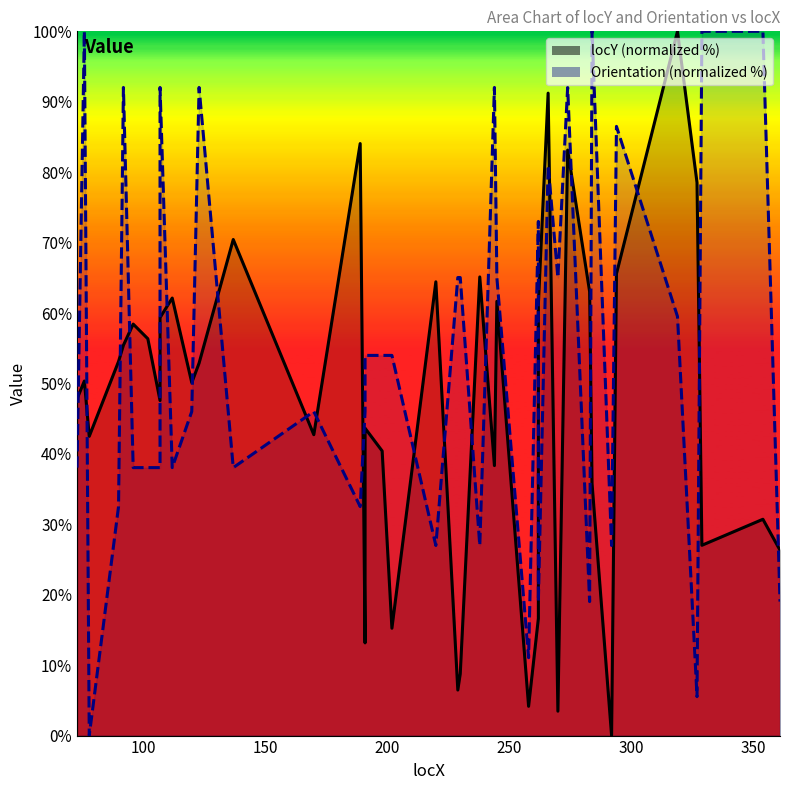

List the series in order of their peak value, highest first.

locY, Orientation